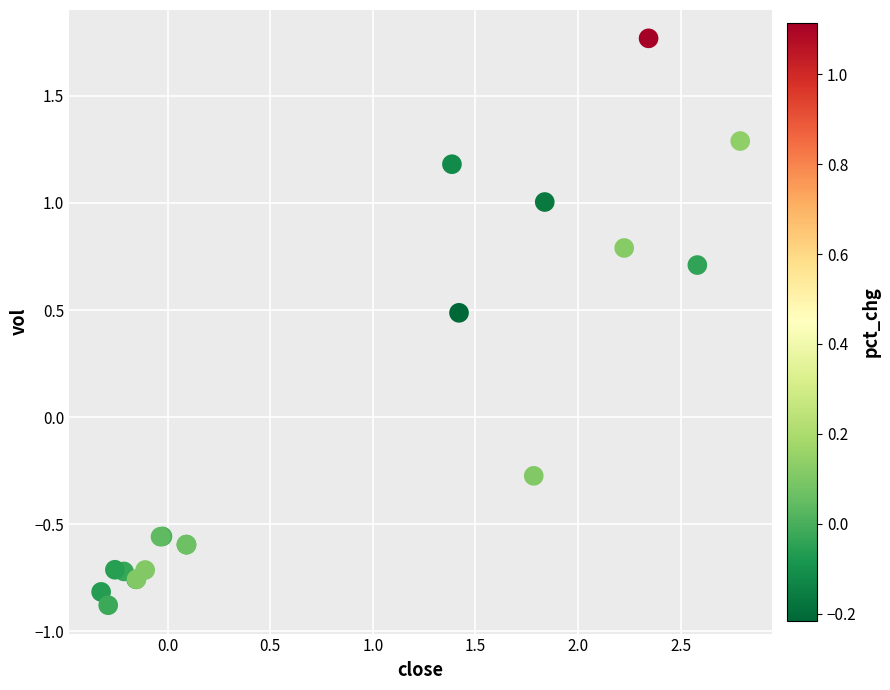

What Y value in the scatter plot is closest to 0?

-0.3